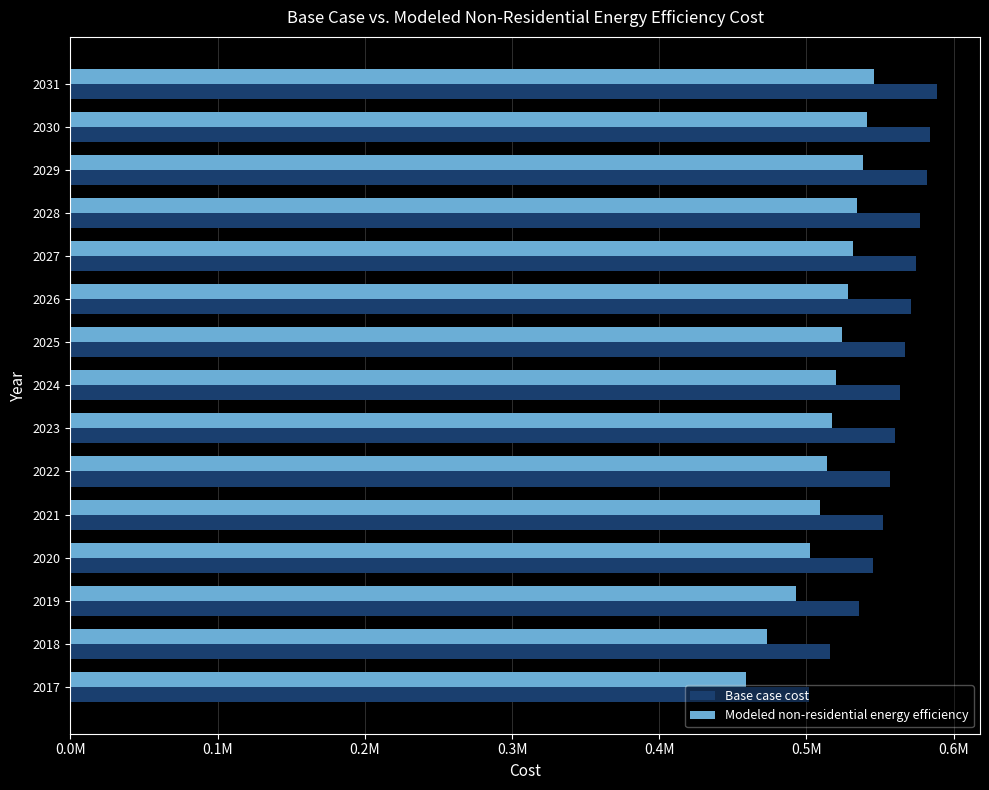

What are all the series names shown in the legend?

Base case cost, Modeled non-residential energy efficiency